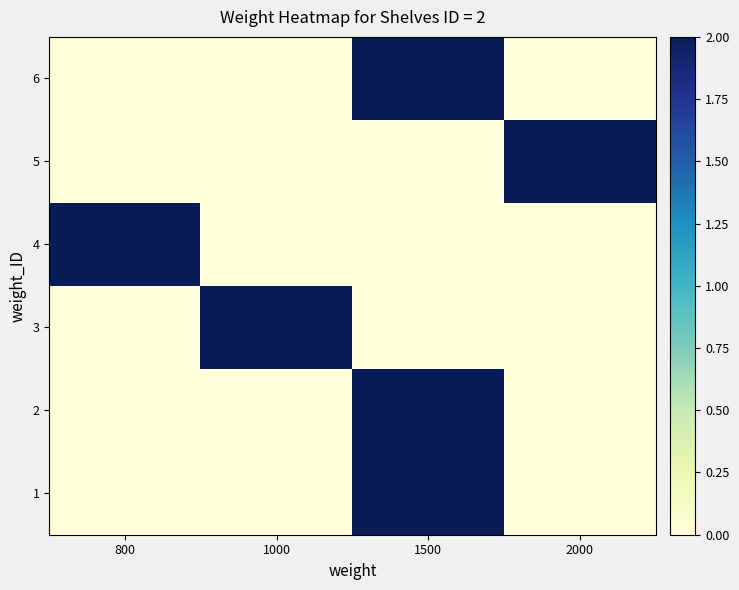

Rank the series by their maximum value, from lowest to highest.

1, 2, 3, 4, 5, 6